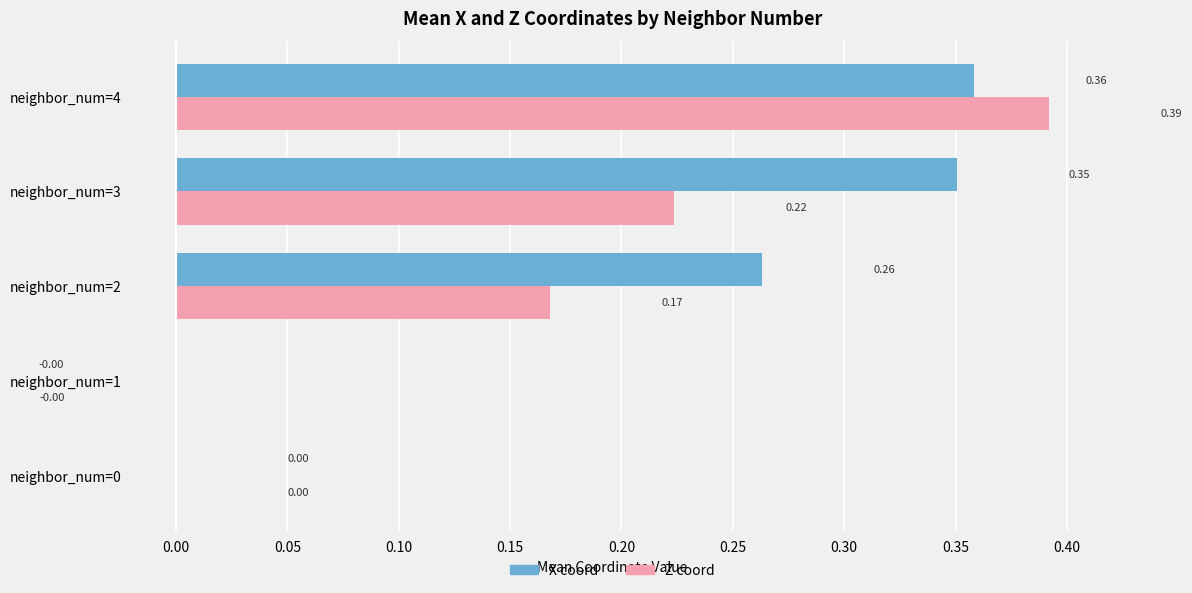

What is the sum of all Z coord values?

0.8